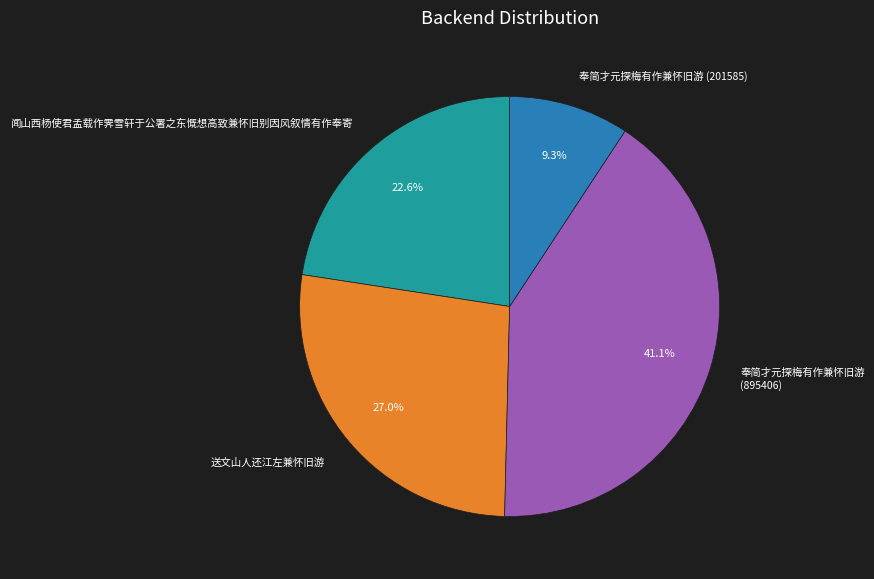

To the nearest percent, what percentage of the pie is 奉简才元探梅有作兼怀旧游 (895406)?

41%